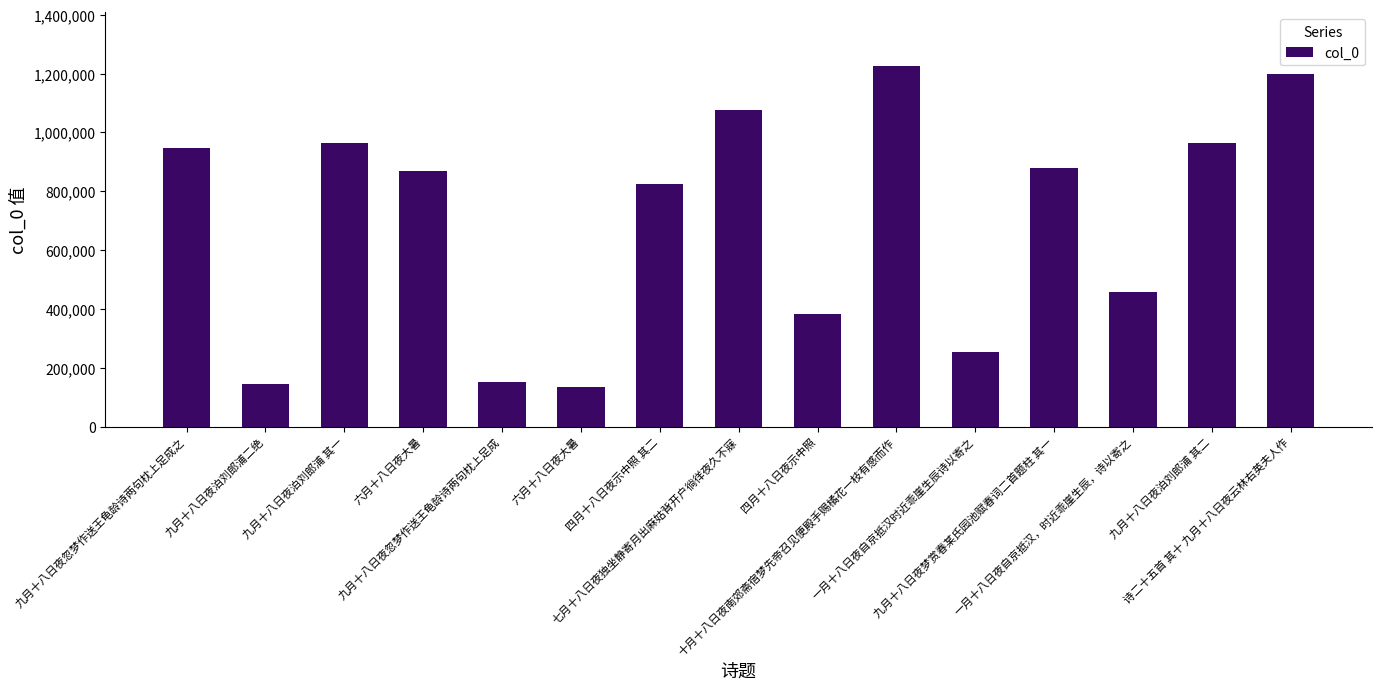

Reading right to left, list all the values displayed in this chart.

1199382	963114	457157	879539	254360	1224390	381463	1075057	825437	134383	152151	869379	963817	144319	948502